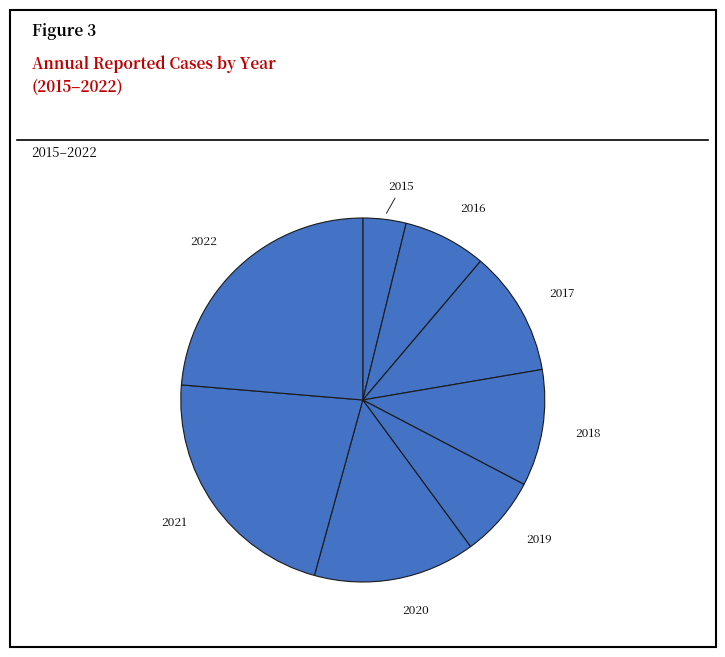

Count the number of slices in the pie.

8